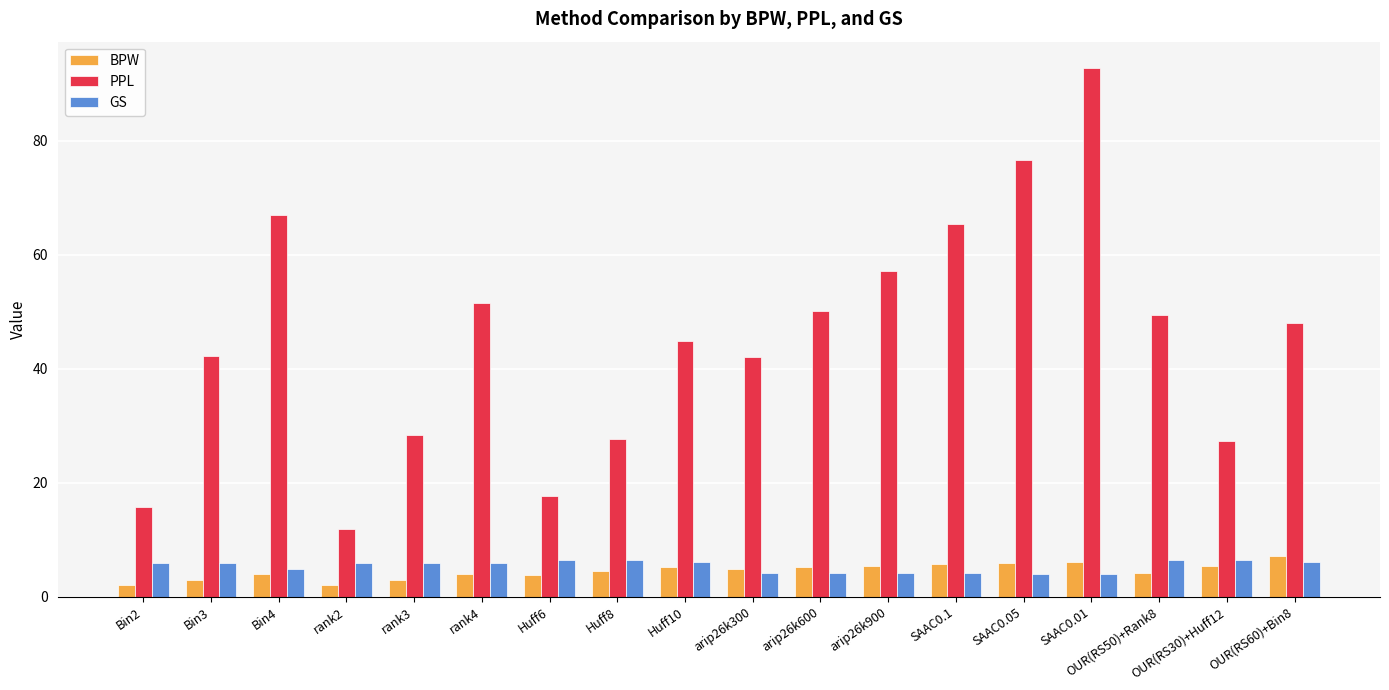

How many distinct data groups are displayed?

3